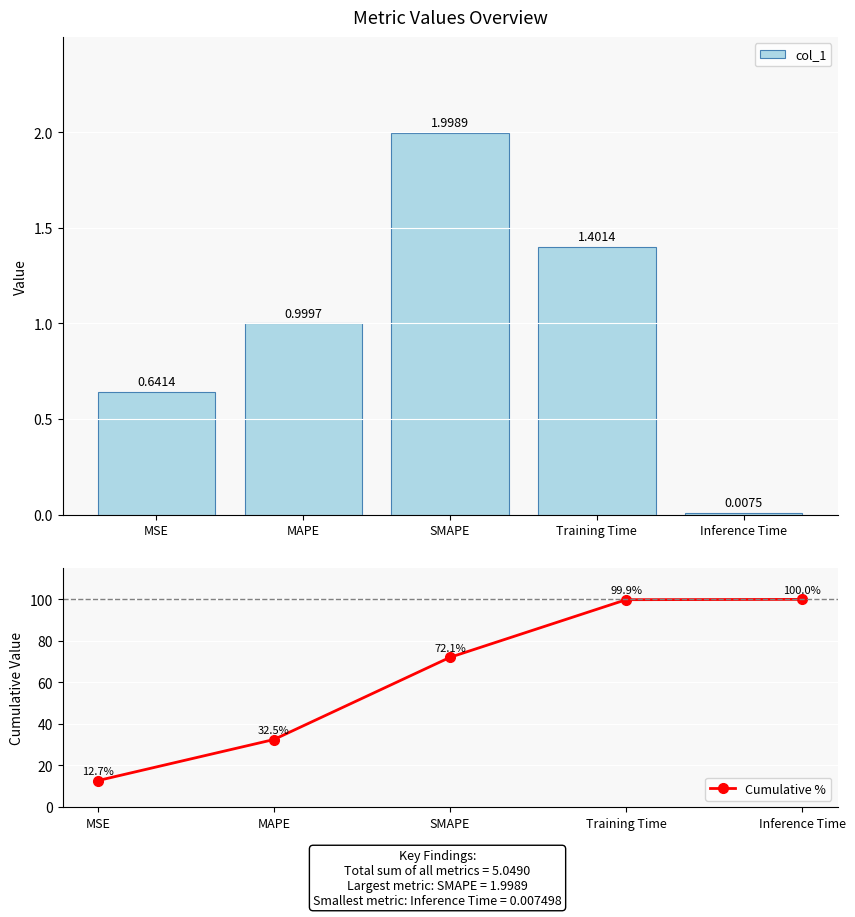

What is the difference between the maximum and minimum values in the Cumulative % series?

87.3